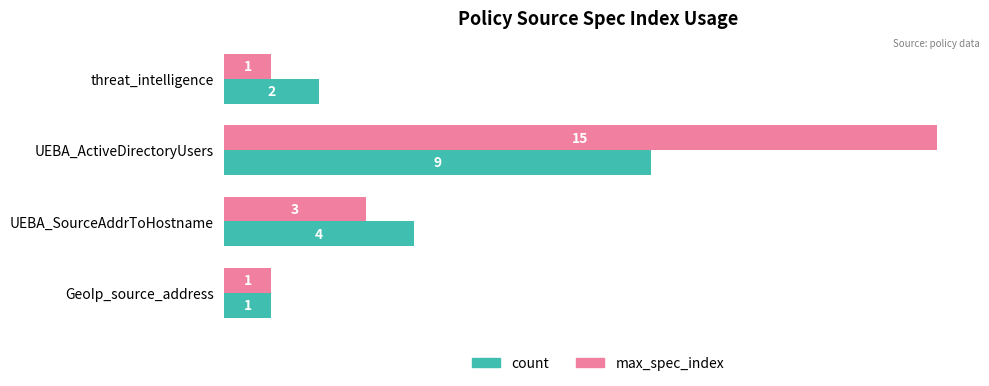

How many count values are between 2 and 9?

3